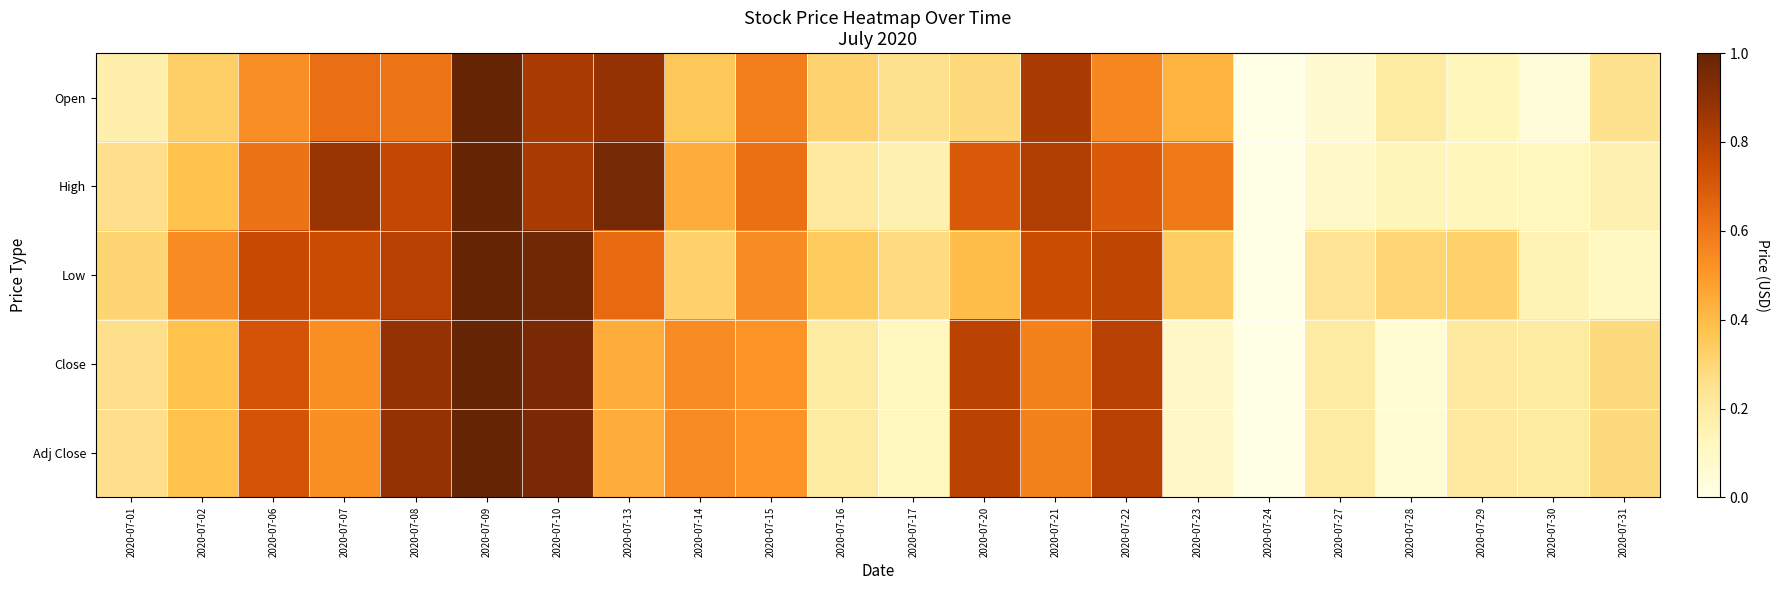

At which category does the chart reach its peak across all series?

2020-07-09